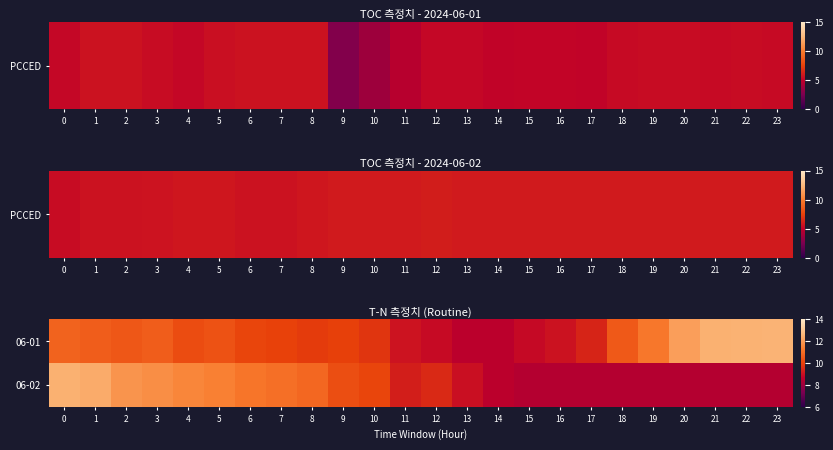

Reading left to right, extract all data points from this chart.

06-01: 0=10.8	1=10.6	2=10.5	3=10.6	4=10.3	5=10.4	6=10.1	7=10.0	8=9.9	9=10.0	10=9.8	11=9.1	12=8.9	13=8.6	14=8.6	15=8.9	16=9.1	17=9.4	18=10.5	19=11.2	20=12.1	21=12.5	22=12.5	23=12.6
06-02: 0=12.5	1=12.4	2=11.9	3=11.7	4=11.5	5=11.4	6=11.2	7=11.0	8=10.8	9=10.3	10=10.1	11=9.3	12=9.5	13=9.0	14=8.6	15=8.4	16=8.4	17=8.4	18=8.4	19=8.4	20=8.4	21=8.4	22=8.4	23=8.4